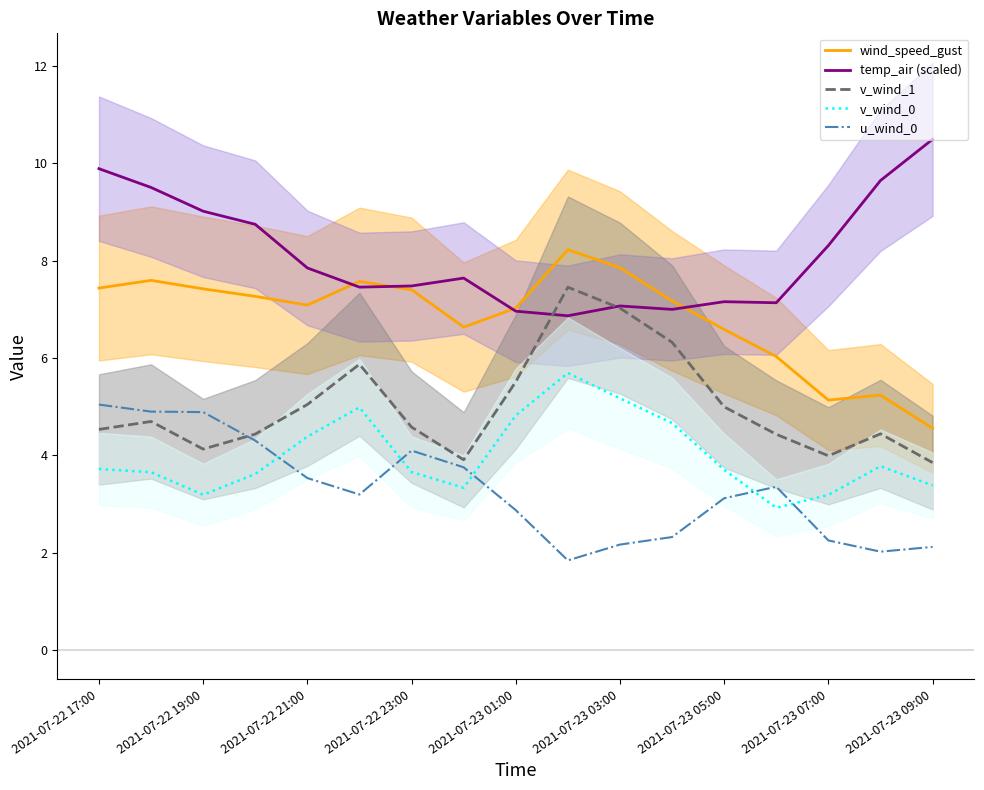

True or false: v_wind_1 has a value of 4.6 at 2021-07-22 23:00.

True